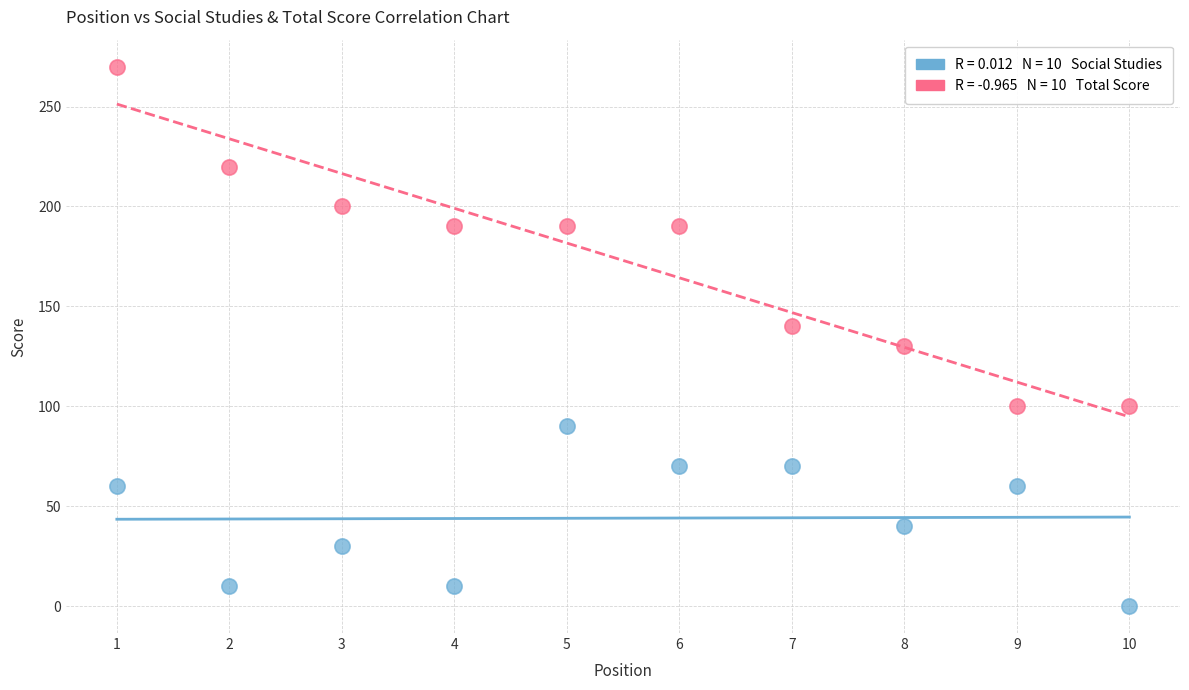

Across all data points, what is the range of Y values (max minus min)?

270